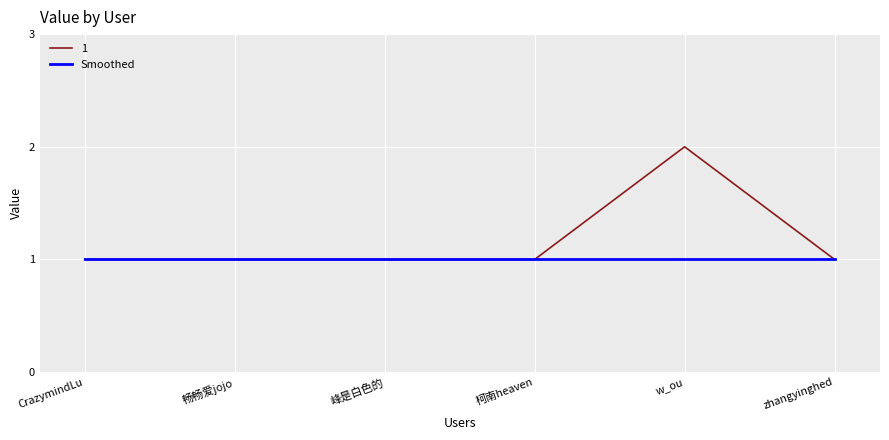

List the series in order of their overall mean, lowest first.

Smoothed, 1